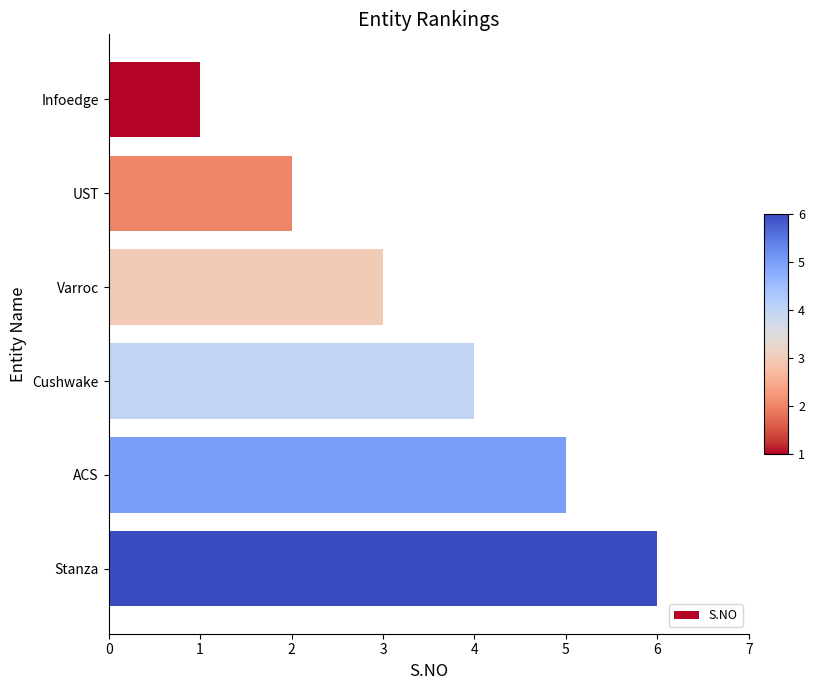

True or false: the data shows 7 at Cushwake.

False